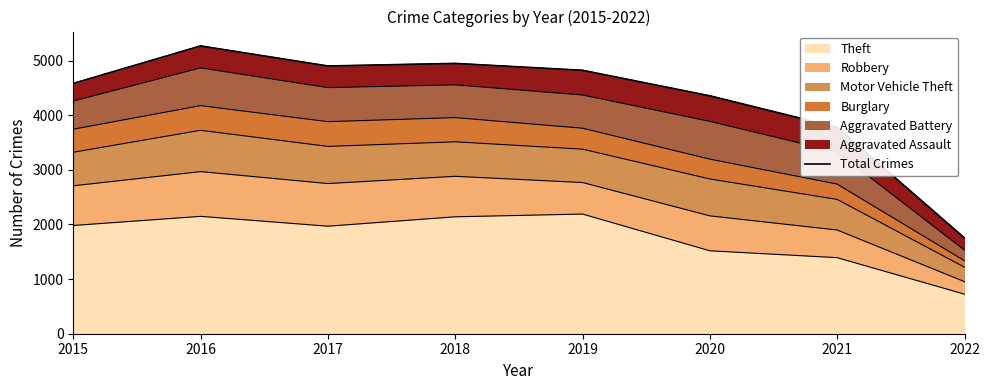

What is the minimum value shown in the chart?

1752